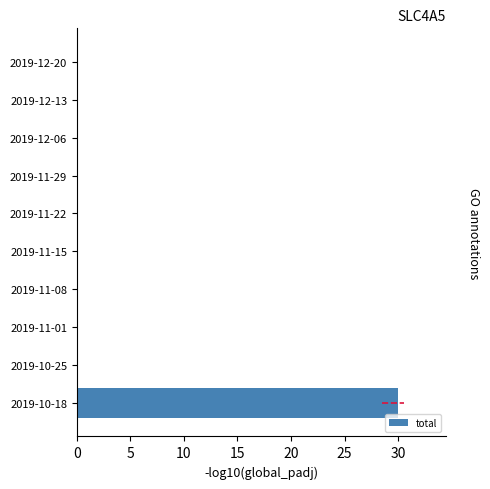

What is the average value?

3